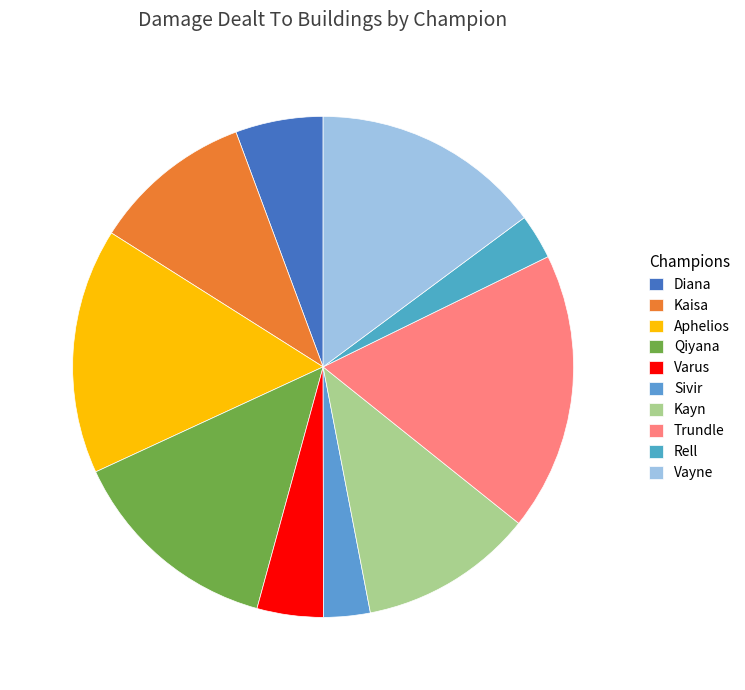

To the nearest percent, what percentage of the pie is Trundle?

18%